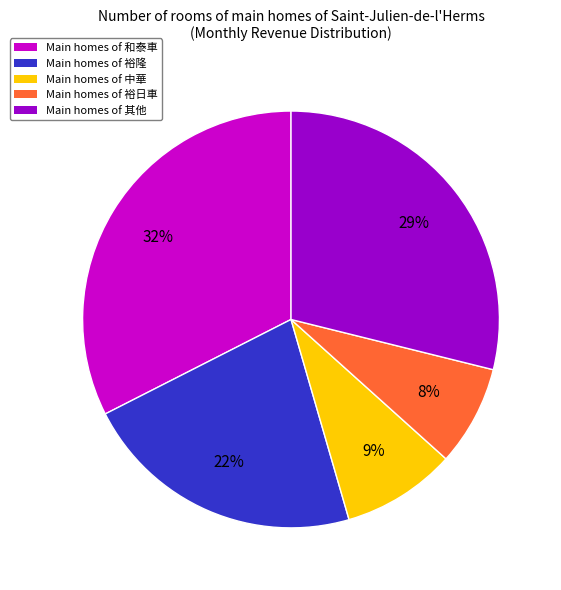

To the nearest percent, what is the average slice percentage?

20%